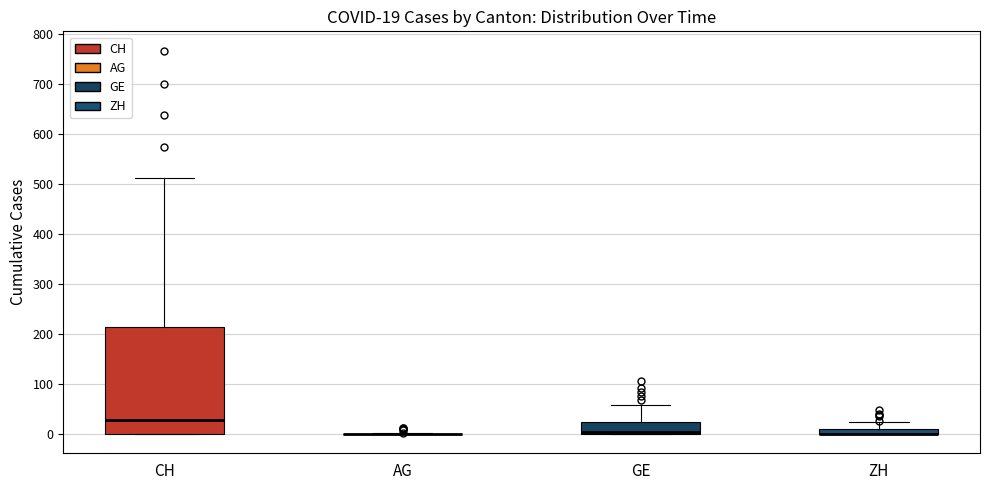

Which box is the tallest, from its lower edge to its upper edge?

CH